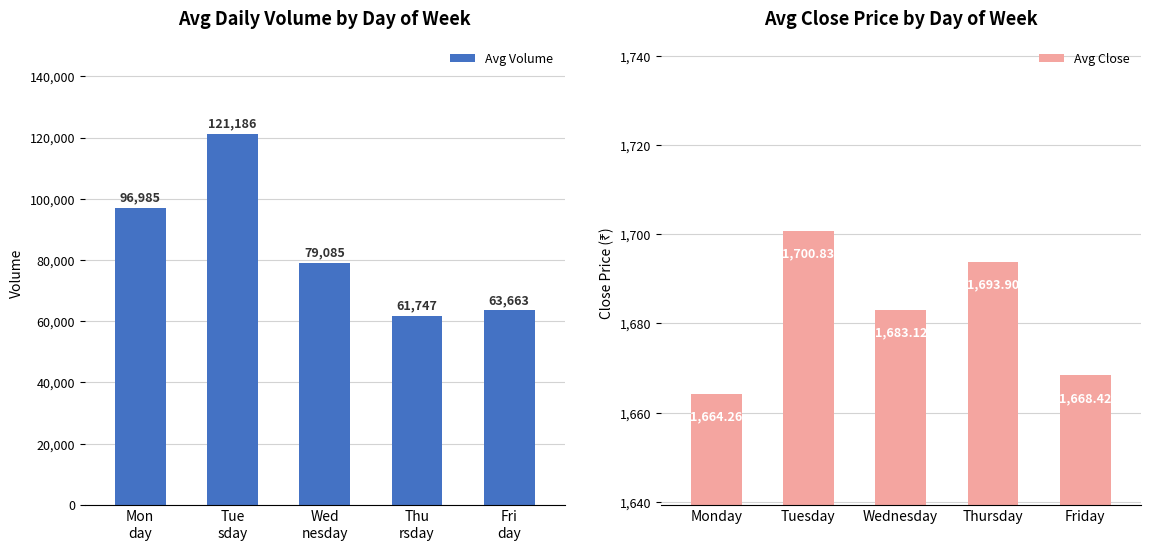

How many categories are shown in the chart?

5